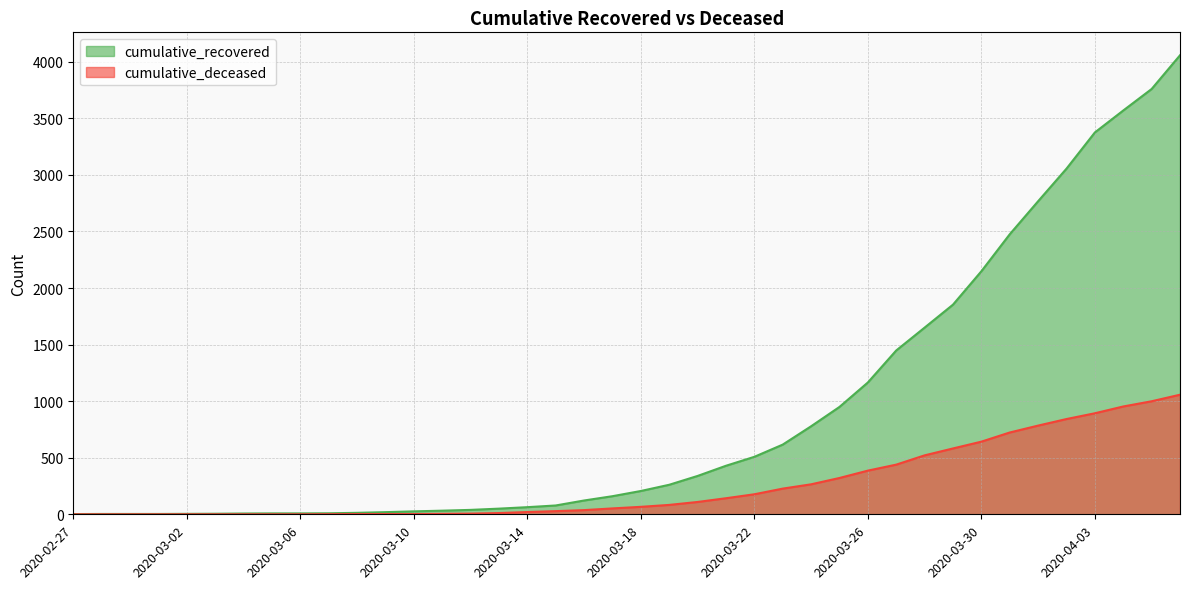

What is the label of the 17th point from the right?

2020-03-21